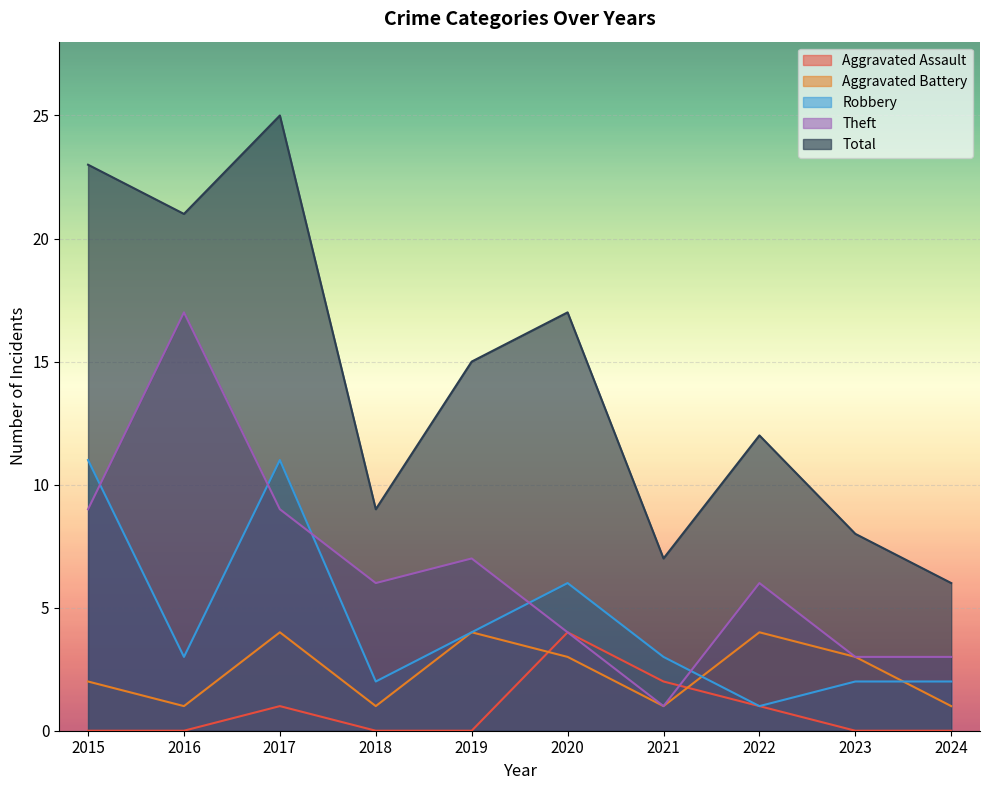

What is the difference between the maximum and second lowest values in the Robbery series?

9